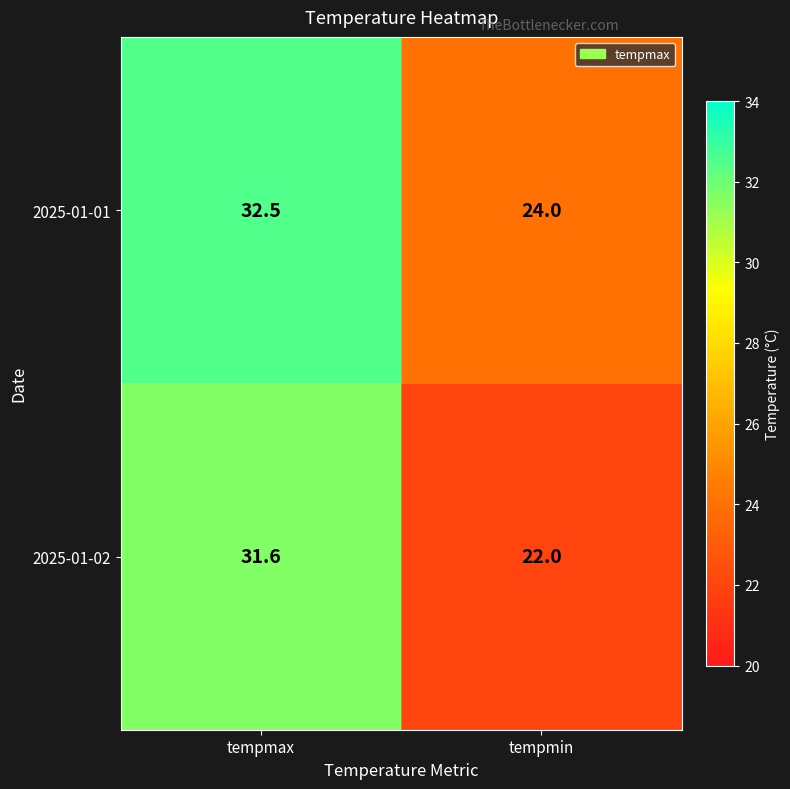

What is the sum of all 2025-01-02 values?

53.6